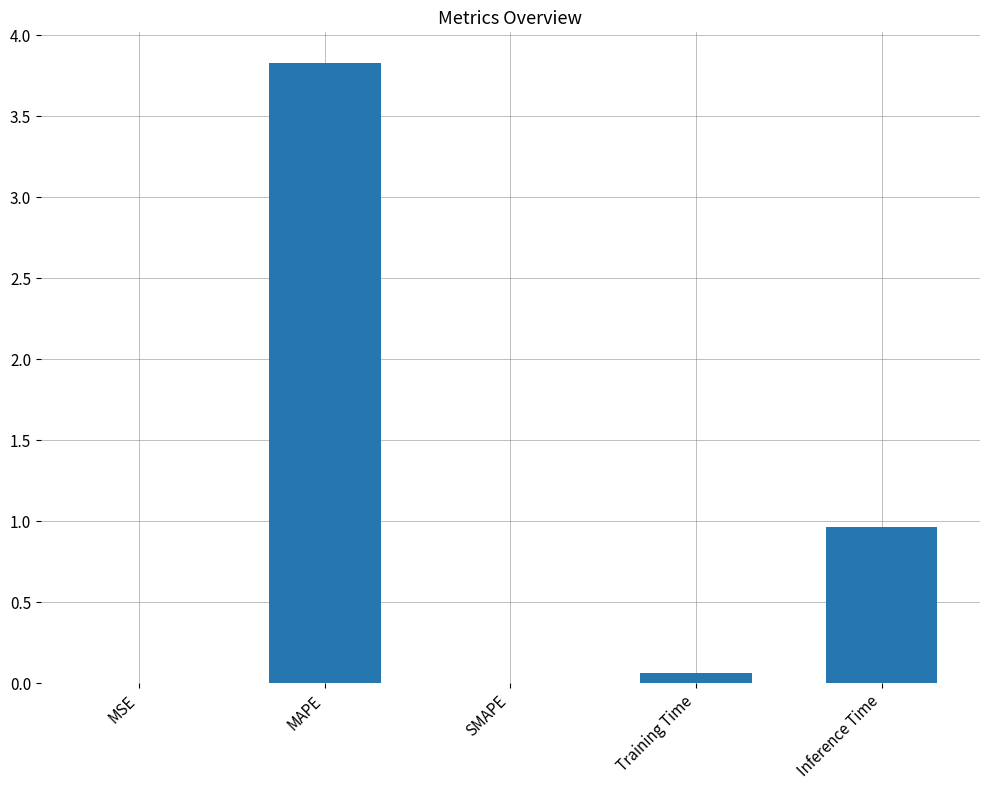

Count the number of data series in this chart.

1